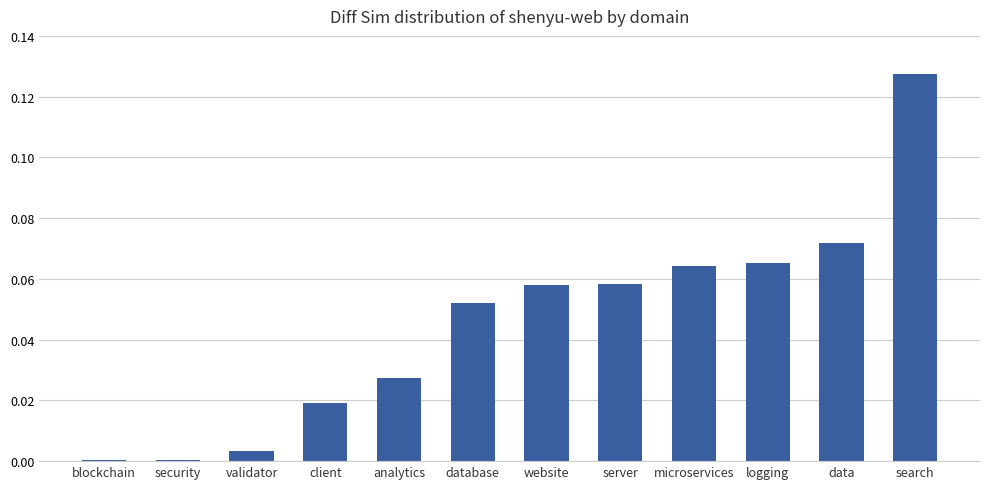

What is the label of the 12th bar from the left?

search